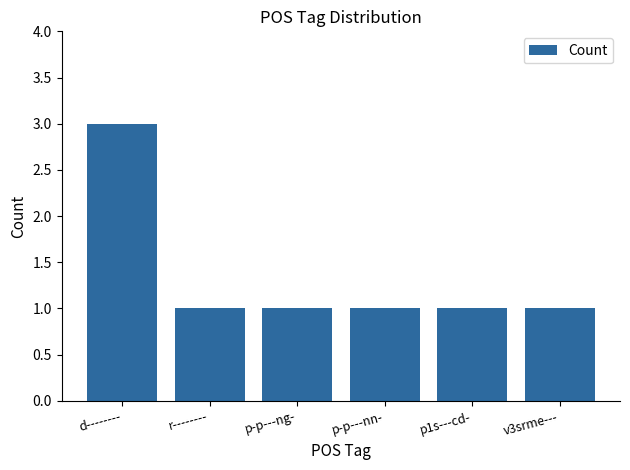

What is the value of the 3rd bar from the left?

1